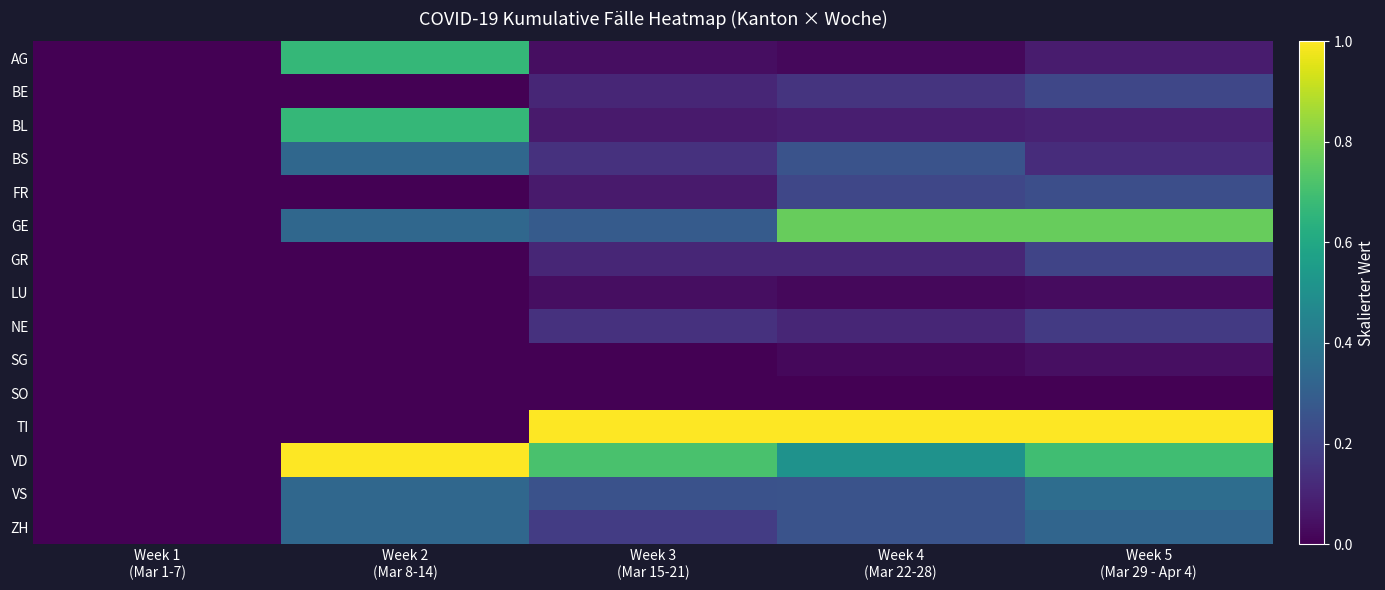

Between Week 1 (Mar 1-7) and Week 4 (Mar 22-28), which series saw the biggest shift?

TI